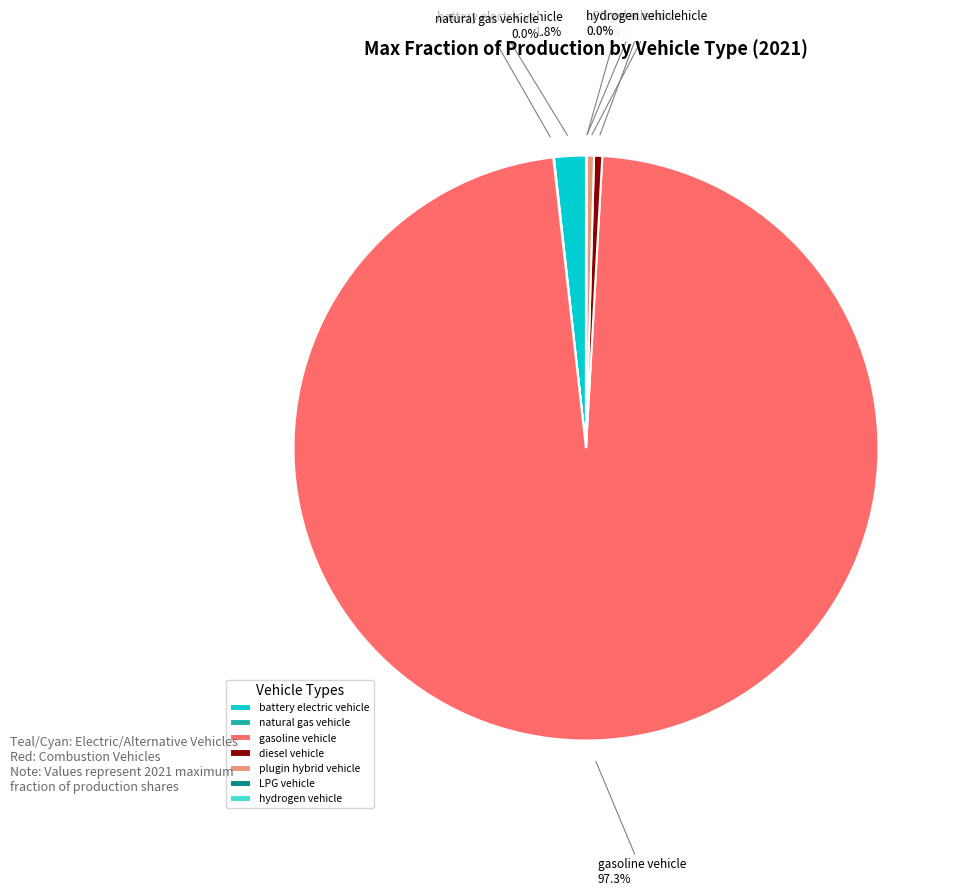

What is the largest slice in the pie chart?

gasoline vehicle